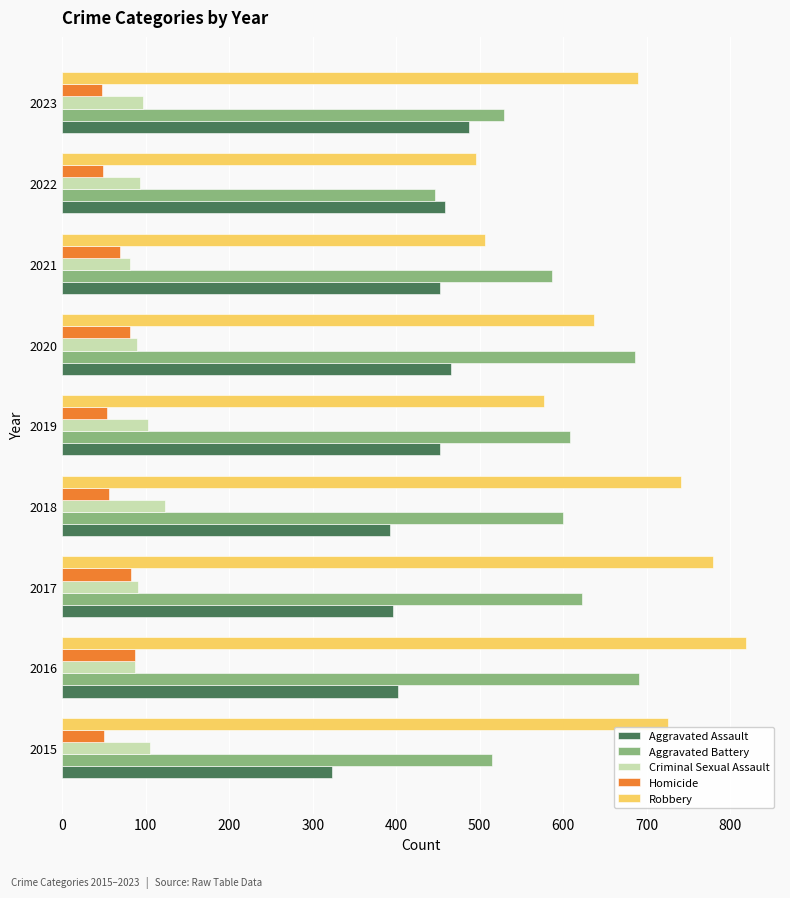

What is the smallest value displayed?

48